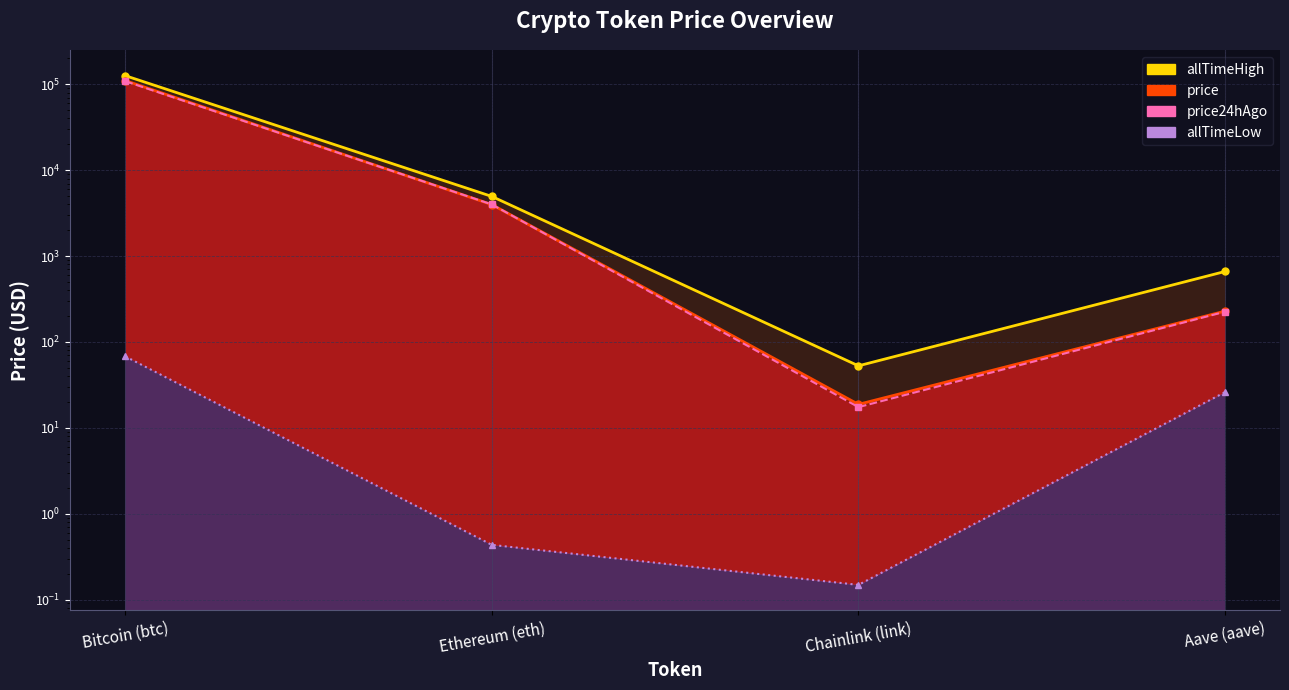

What are all the series names shown in the legend?

price, price24hAgo, allTimeHigh, allTimeLow